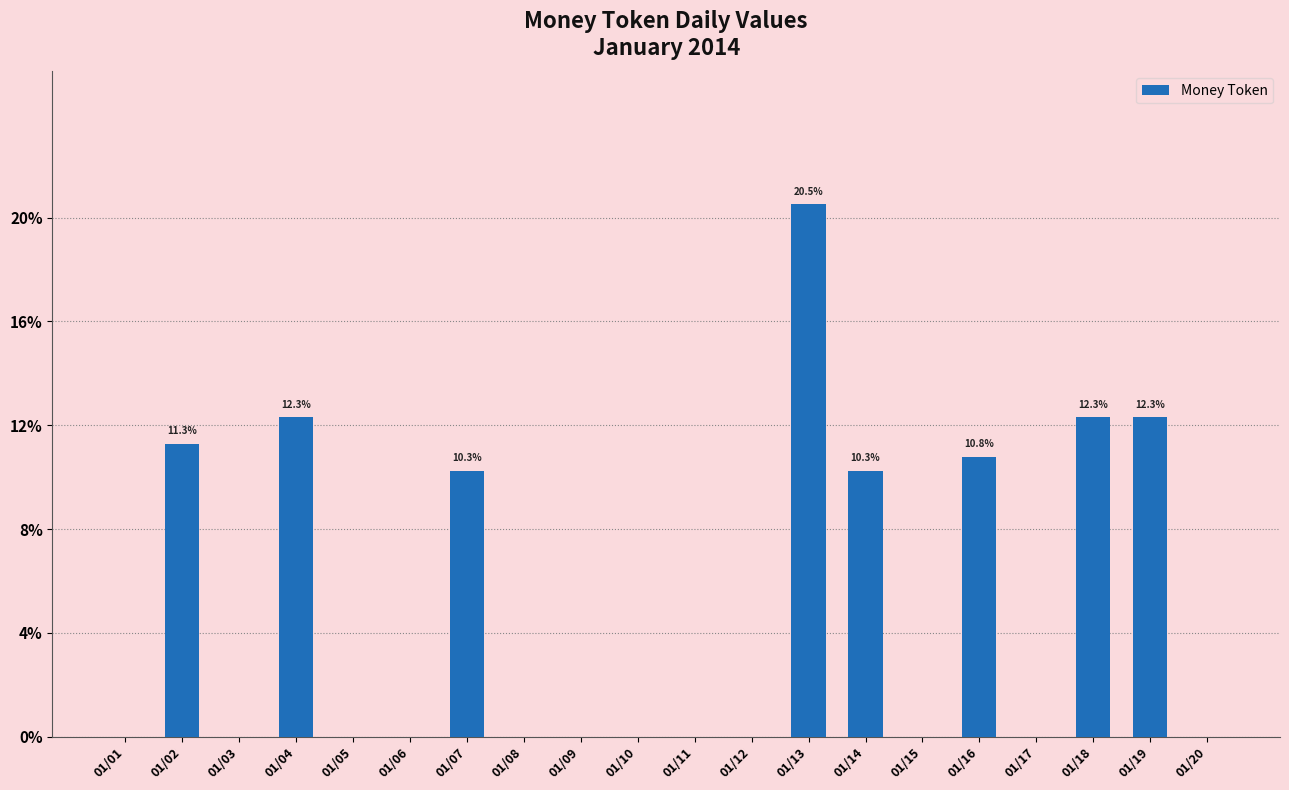

Are the bars horizontal?

No